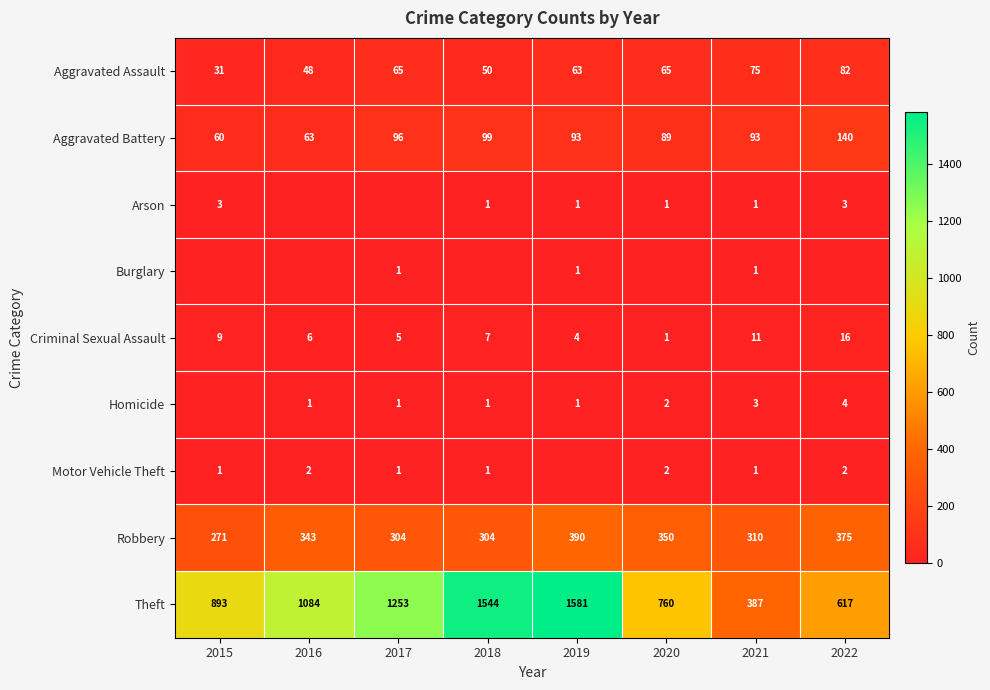

What is the sum of all Aggravated Battery values?

733